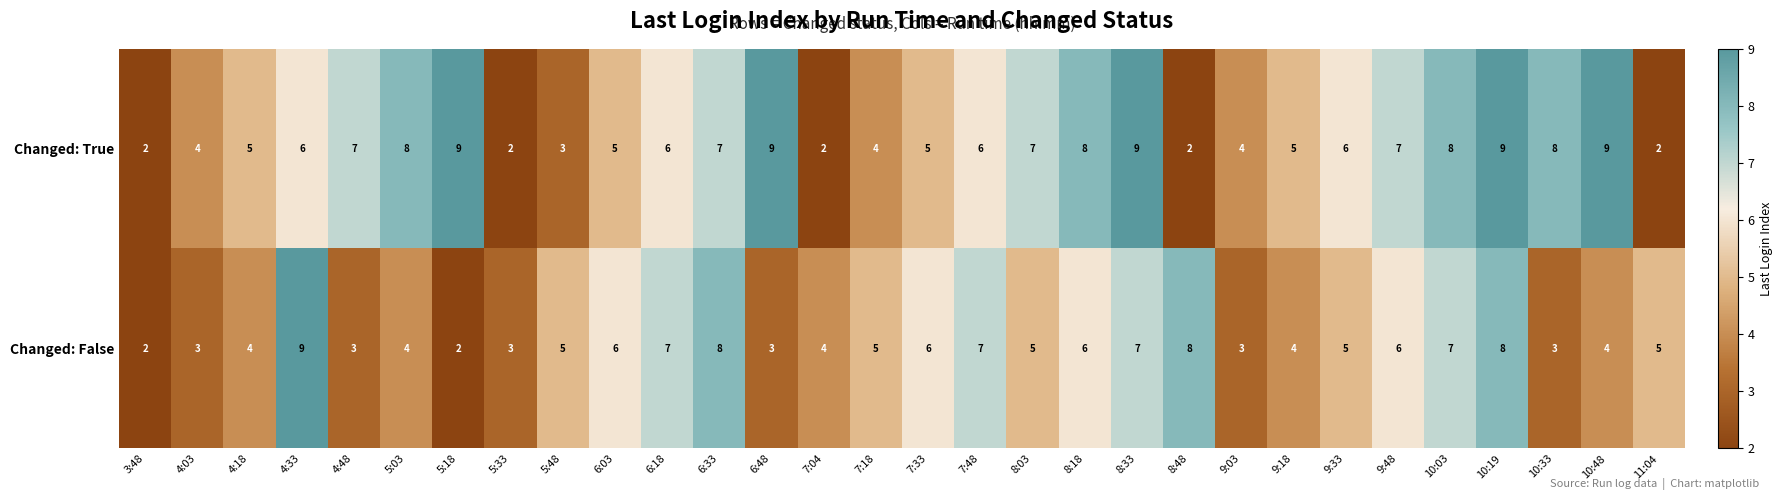

True or false: Changed: False has a value of 2 at 8:18.

False